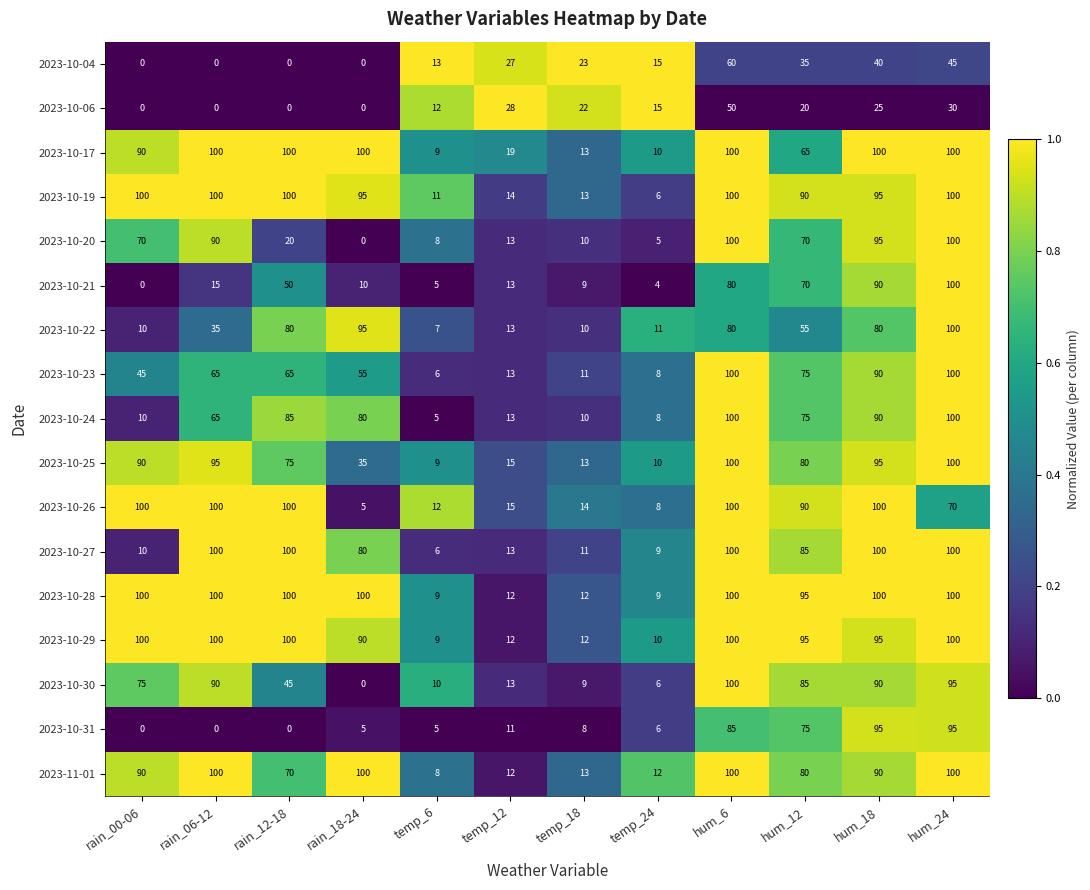

The 2023-10-04 series shows 13 at temp_6. True or false?

True